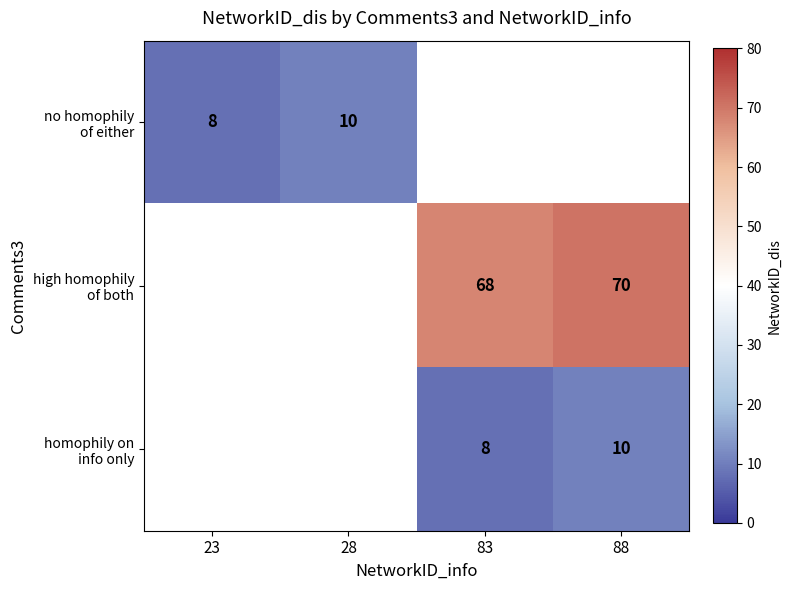

Which has a higher value, 83 or 23?

23